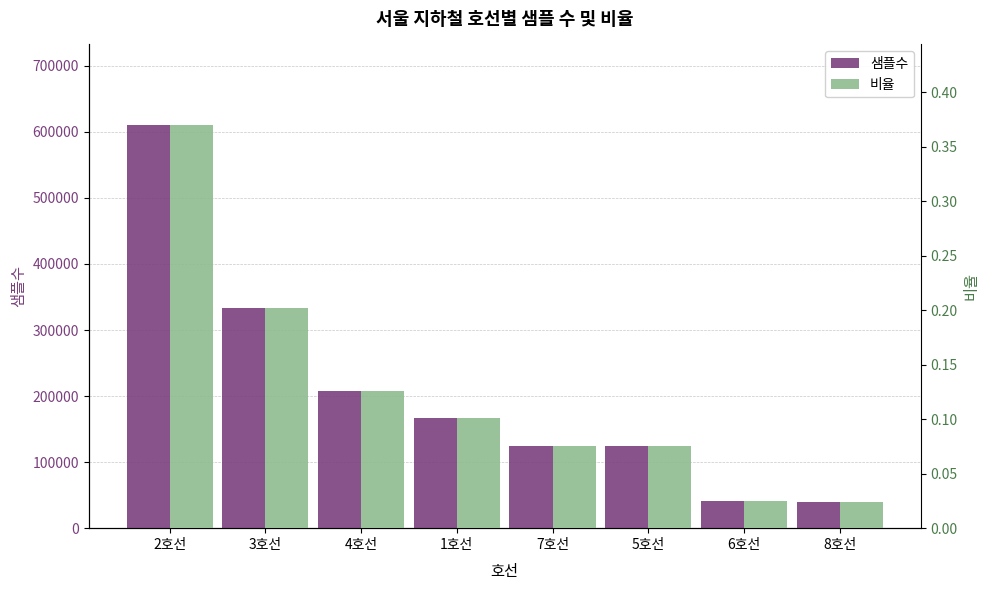

Which series has the largest range (max minus min)?

샘플수